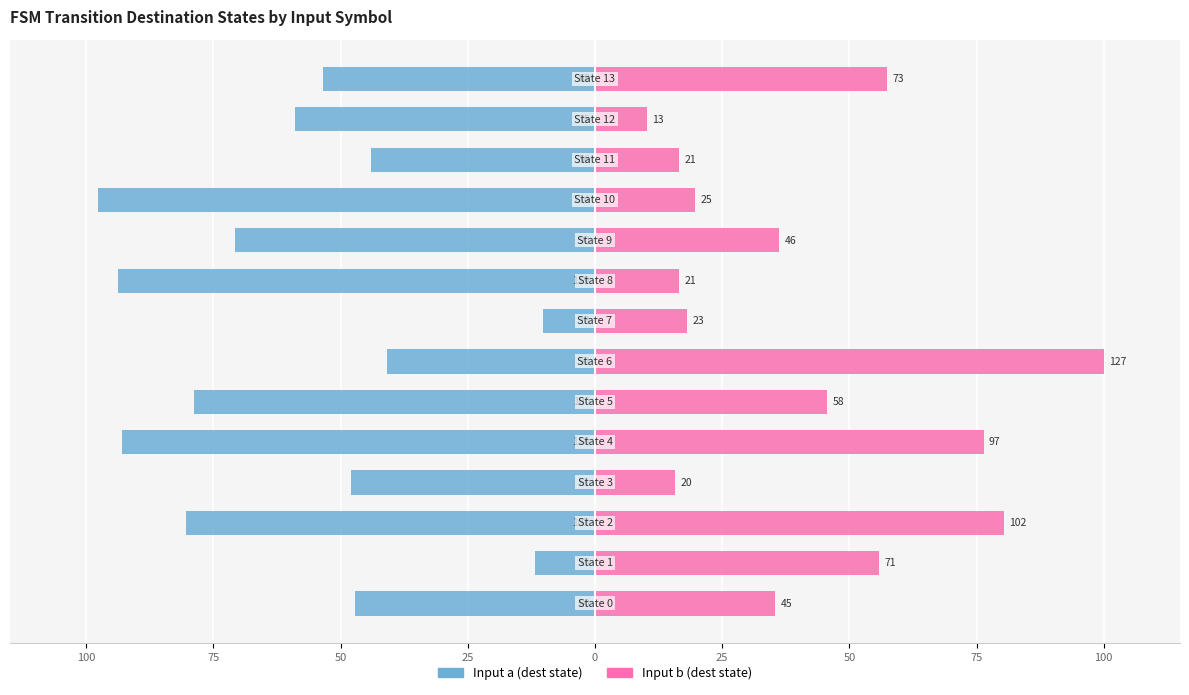

What is the average value of the Input b (dest state) series?

41.7